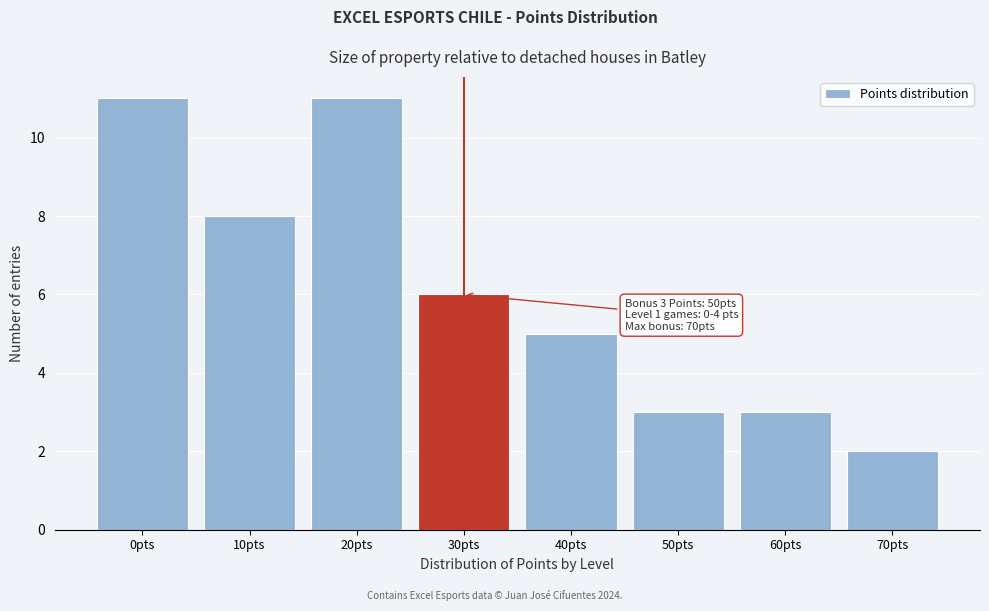

Reading left to right, list all the values displayed in this chart.

0pts=11	10pts=8	20pts=11	30pts=6	40pts=5	50pts=3	60pts=3	70pts=2